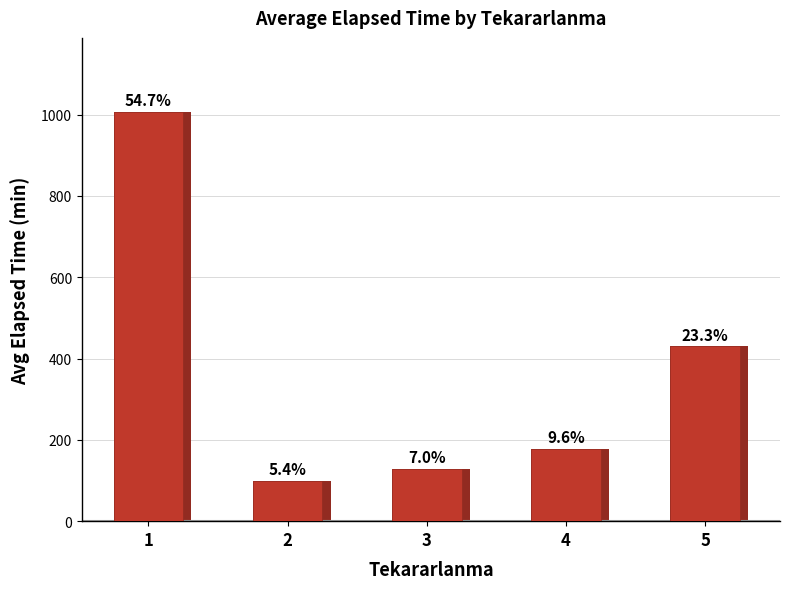

What is the average value?

368.5